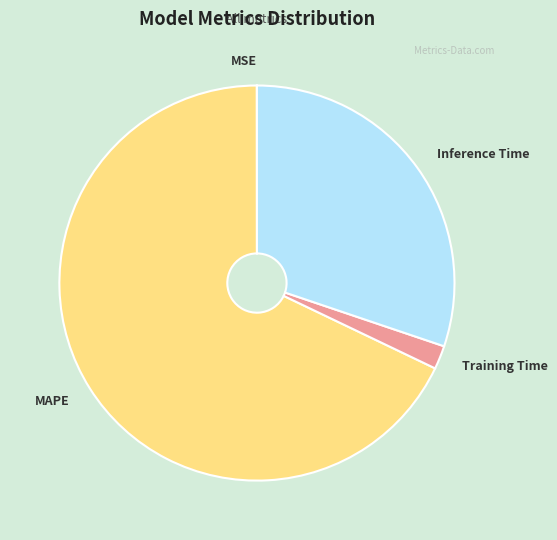

Is it true that Inference Time is 18% of the pie?

False